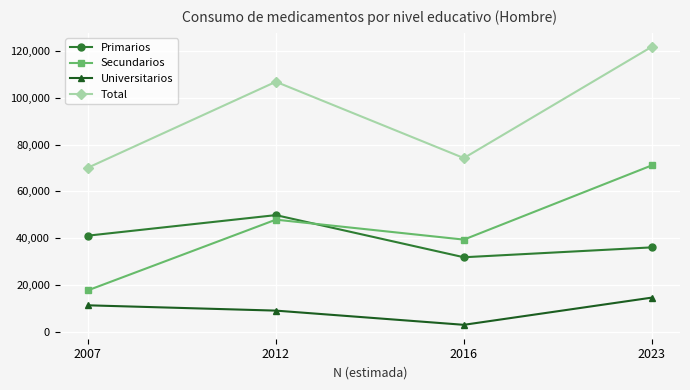

True or false: Universitarios has more than 1 interior local peaks.

False